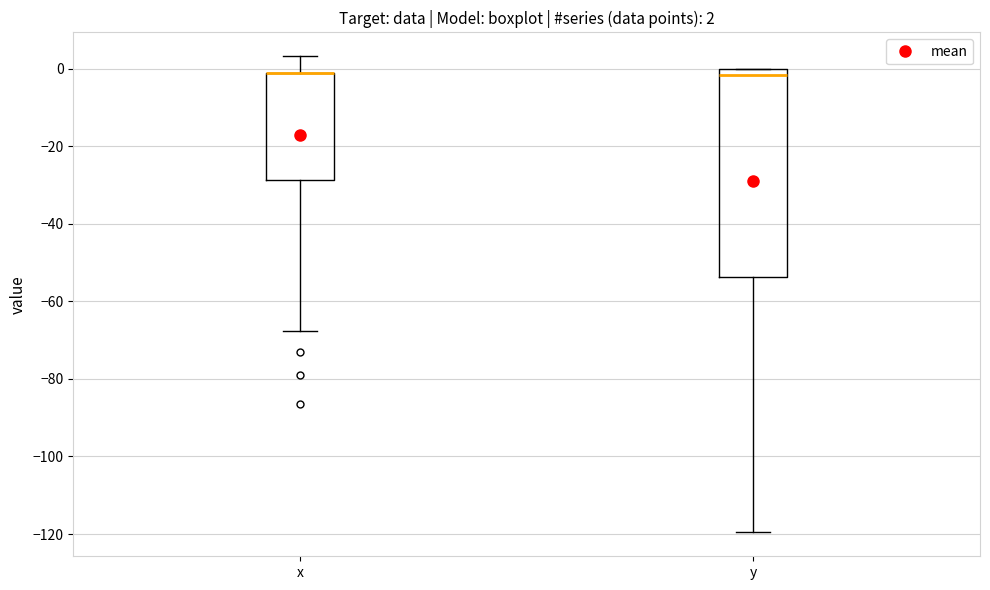

Comparing the boxes themselves (not the whiskers), which one is the tallest?

y